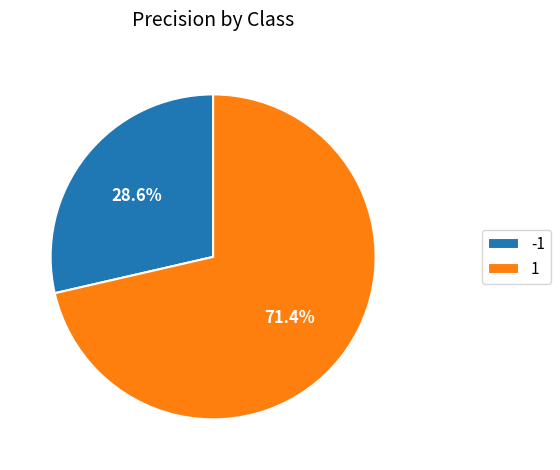

Count the number of slices in the pie.

2